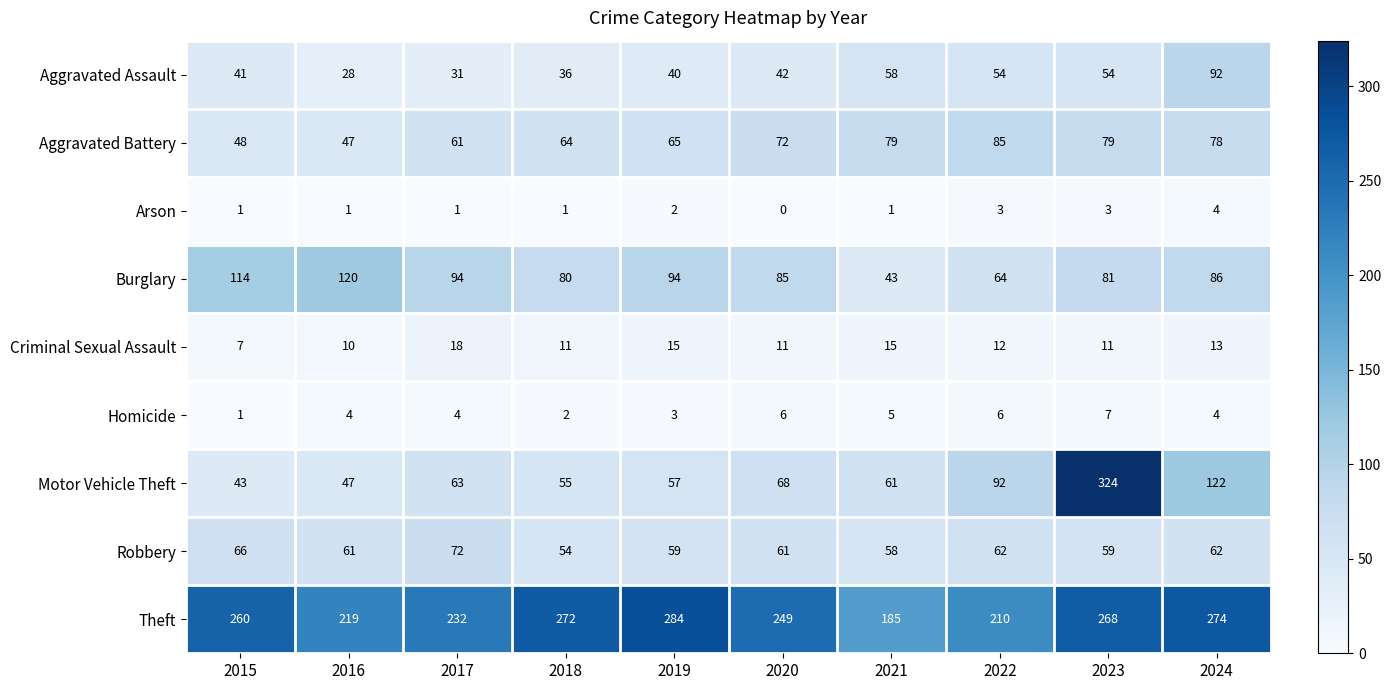

What is the spread (max minus min) of values at 2023?

321